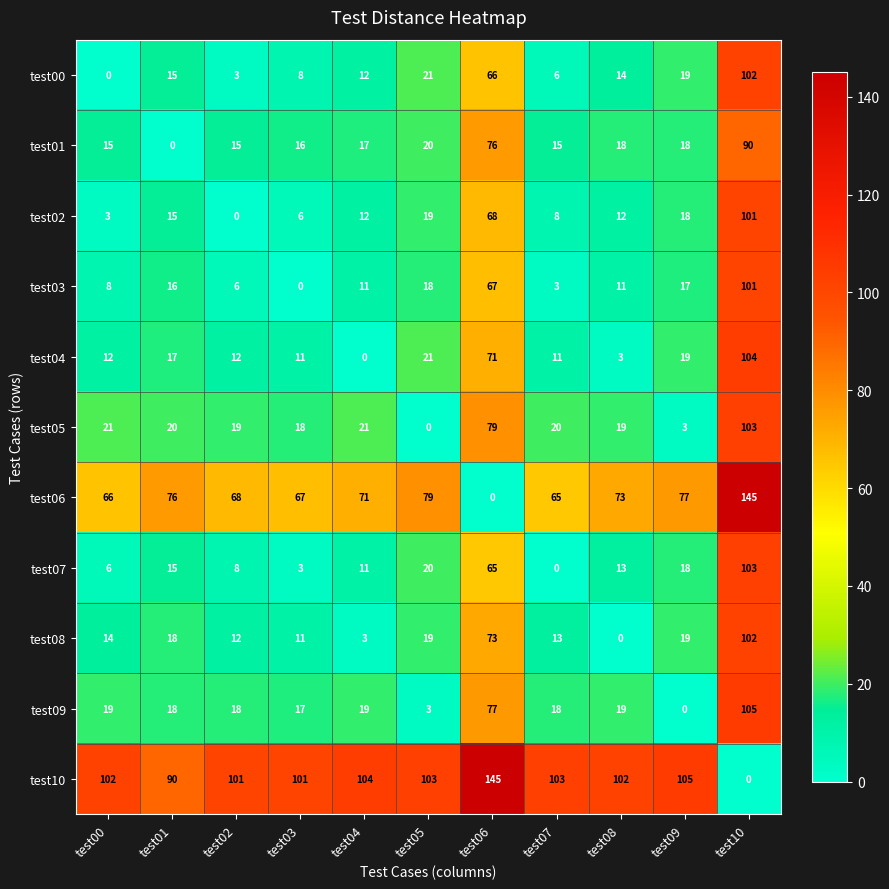

Count the number of categories in the chart.

11